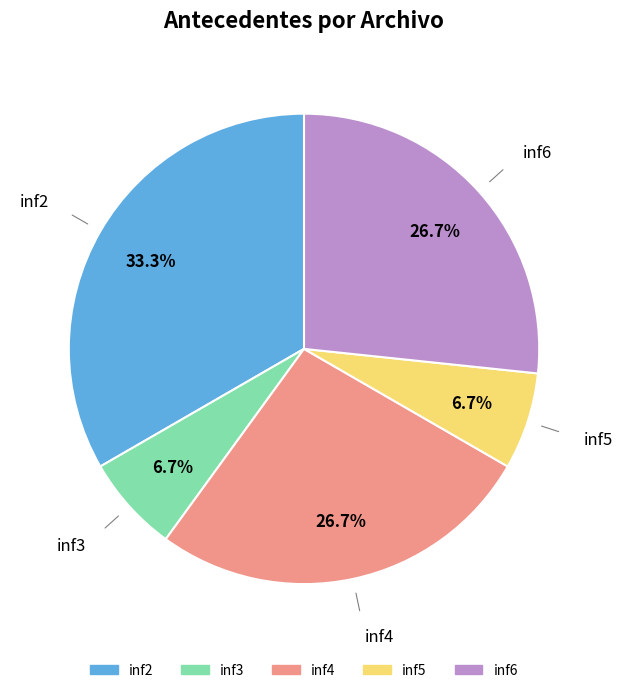

True or false: inf5 accounts for 16% of the total.

False